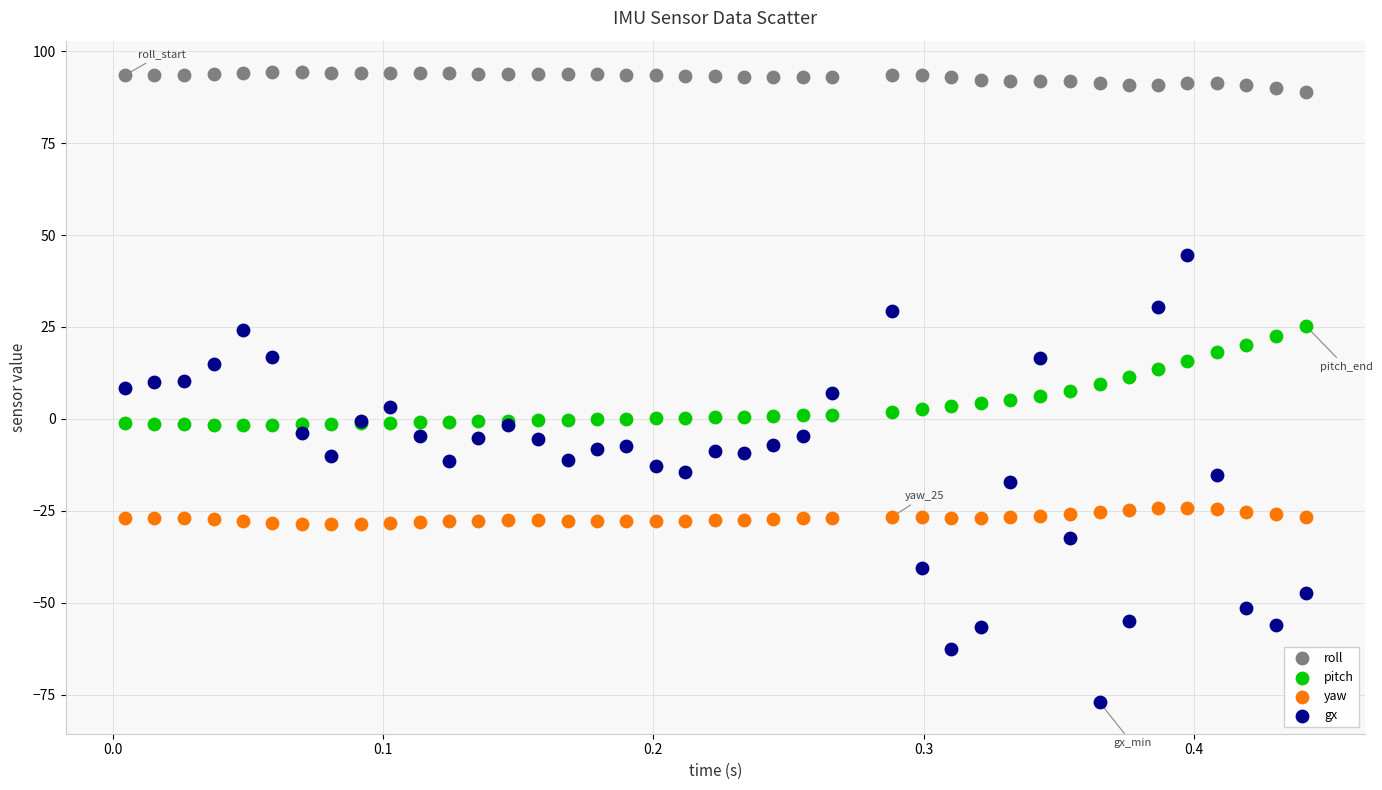

Which series has the largest Y range (max minus min)?

gx